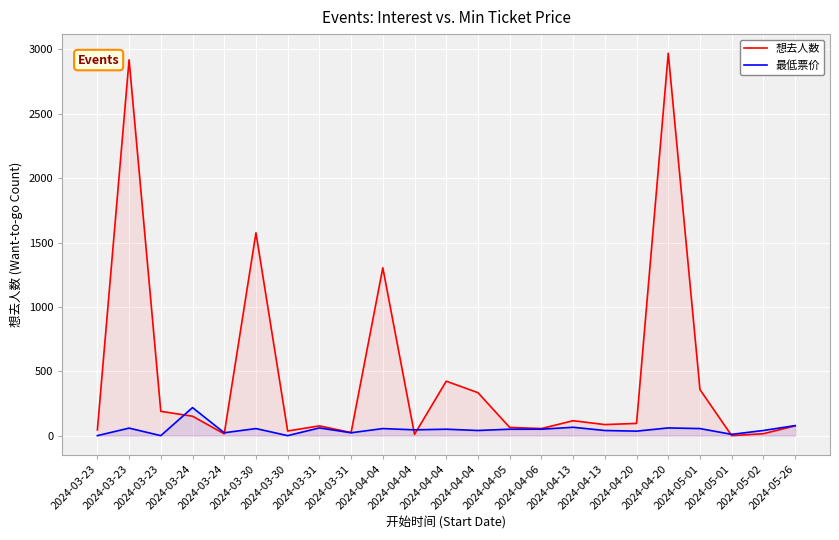

Reading left to right, transcribe all the data shown in this chart.

想去人数: 2024-03-23=45.0	2024-03-23=2920.0	2024-03-23=189.0	2024-03-24=151.0	2024-03-24=14.0	2024-03-30=1576.0	2024-03-30=36.0	2024-03-31=76.0	2024-03-31=24.0	2024-04-04=1304.0	2024-04-04=10.0	2024-04-04=423.0	2024-04-04=334.0	2024-04-05=64.0	2024-04-06=55.0	2024-04-13=116.0	2024-04-13=86.0	2024-04-20=95.0	2024-04-20=2971.0	2024-05-01=358.0	2024-05-01=0.0	2024-05-02=15.0	2024-05-26=76.0
最低票价: 2024-03-23=0.0	2024-03-23=58.5	2024-03-23=0.0	2024-03-24=218.0	2024-03-24=22.3	2024-03-30=55.0	2024-03-30=0.0	2024-03-31=60.0	2024-03-31=22.3	2024-04-04=55.0	2024-04-04=45.0	2024-04-04=50.0	2024-04-04=40.0	2024-04-05=50.0	2024-04-06=50.0	2024-04-13=65.0	2024-04-13=39.9	2024-04-20=35.0	2024-04-20=60.0	2024-05-01=55.0	2024-05-01=9.9	2024-05-02=40.0	2024-05-26=78.0